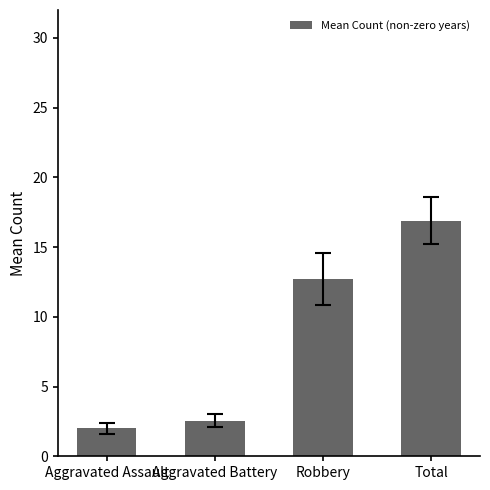

Which has a higher value, Total or Robbery?

Total